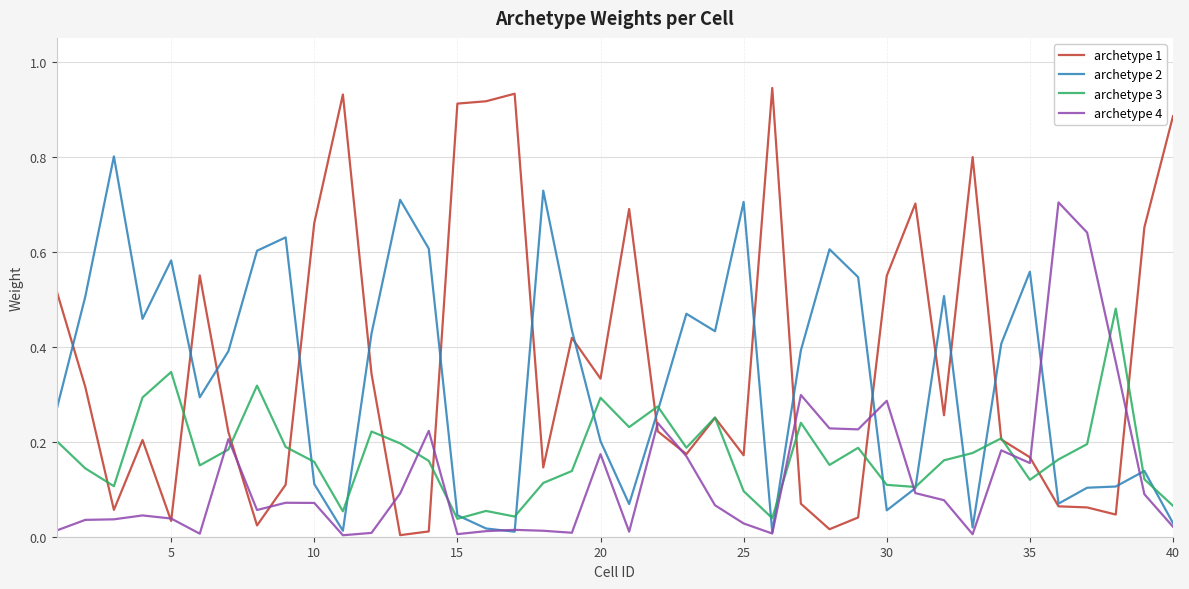

Which series has the largest range (max minus min)?

archetype 1